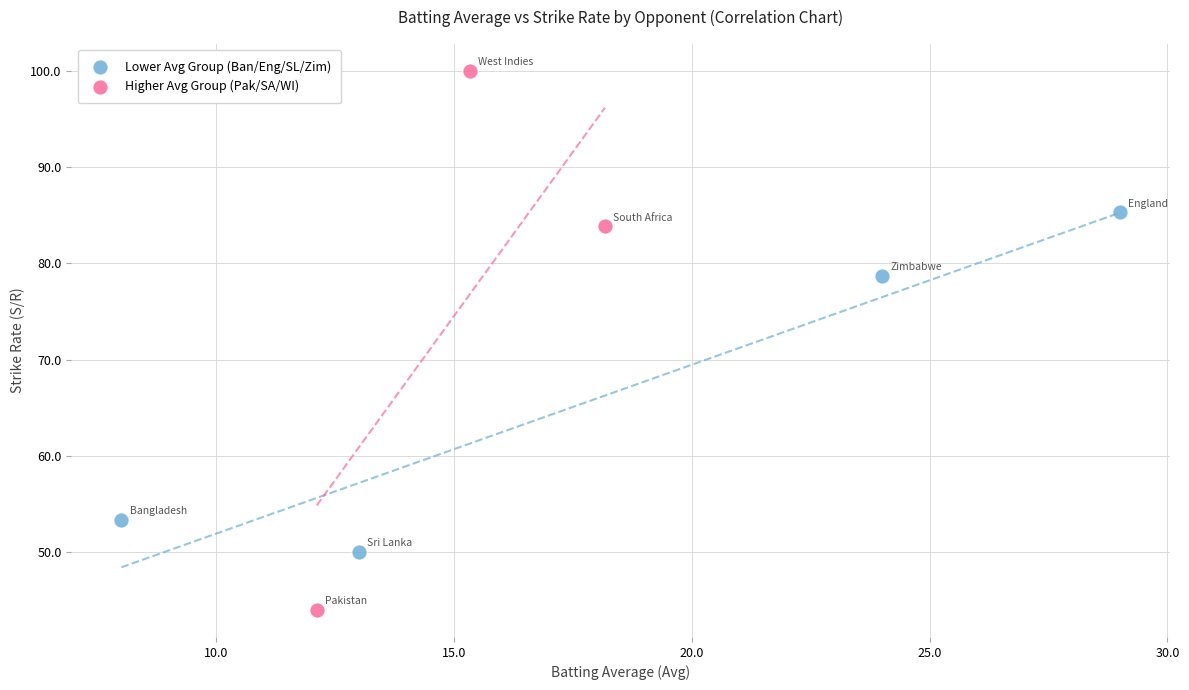

Which series contains the highest Y value?

Higher Avg Group (Pak/SA/WI)